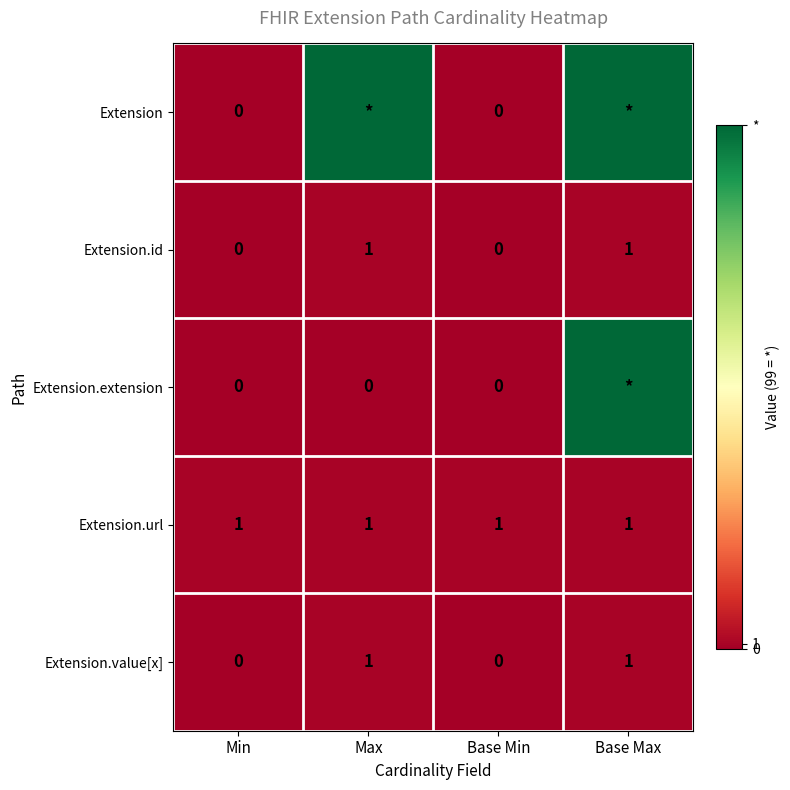

True or false: Extension.url has a value of 1 at Base Min.

True